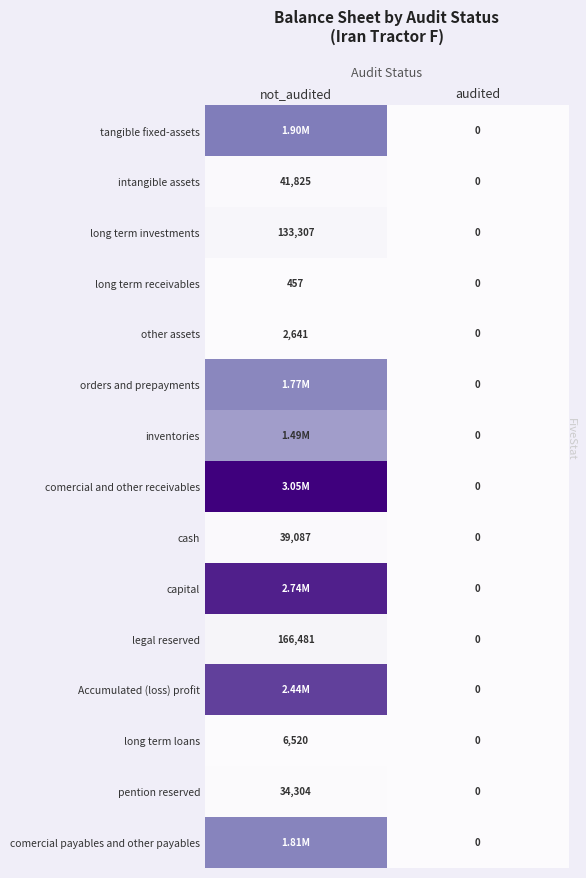

Between audited and not_audited, which is larger?

not_audited